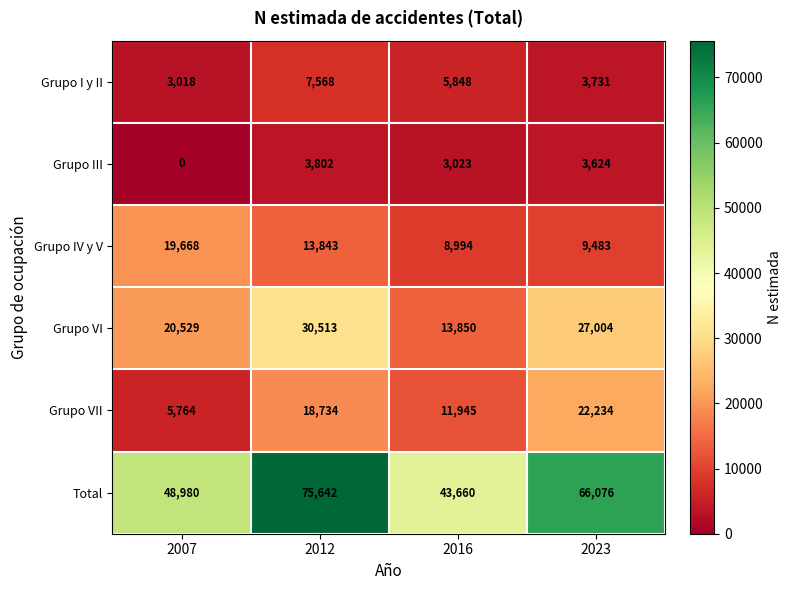

What is the total value across all series at 2016?

87320